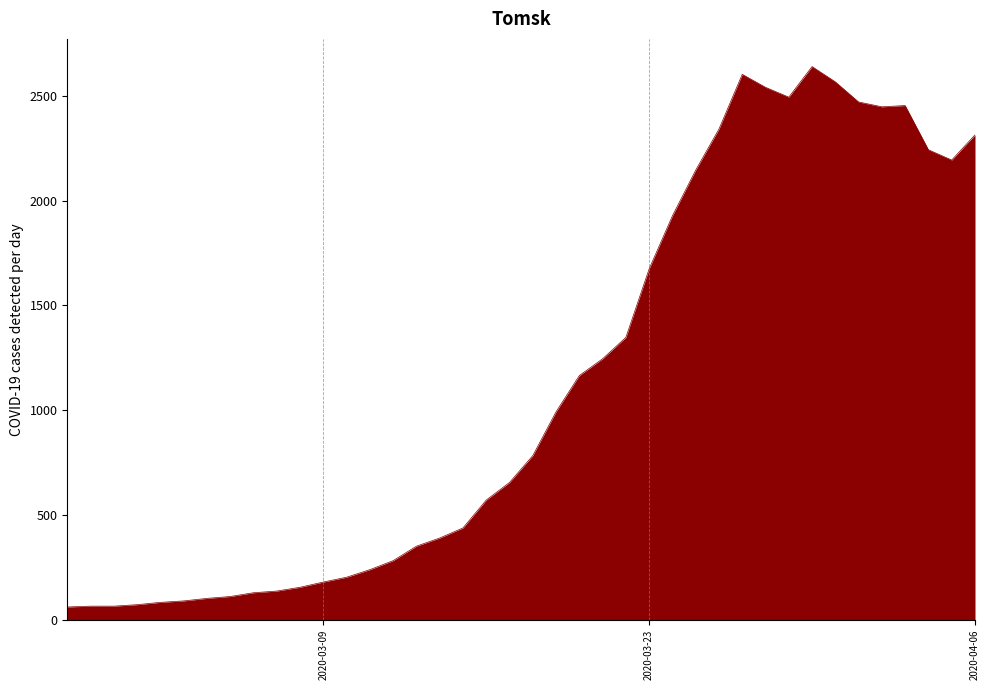

What is the smallest value displayed?

61